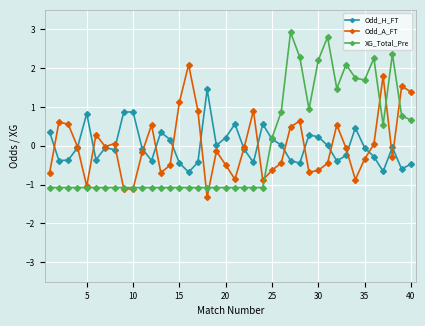

Which series ends up on top after the final intersection of Odd_H_FT and XG_Total_Pre?

XG_Total_Pre